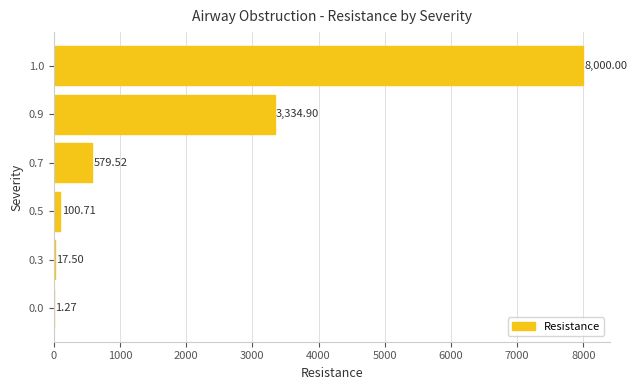

What is the sum of all values?

12033.9